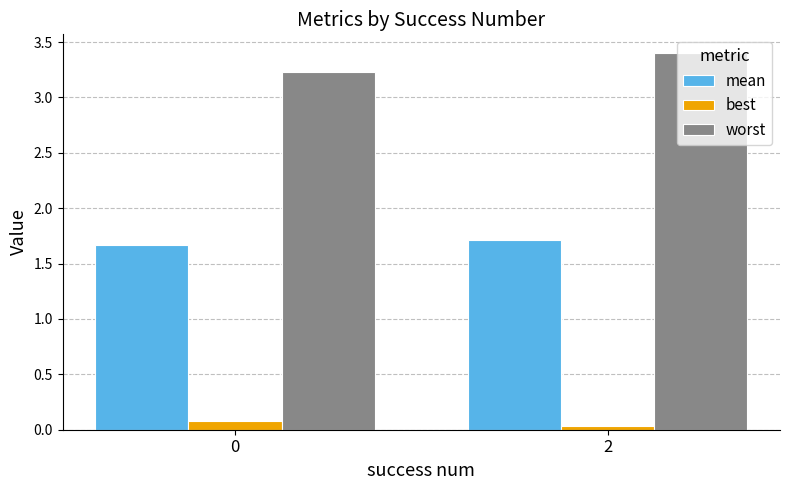

Count the worst values in the range 3 to 4.

2